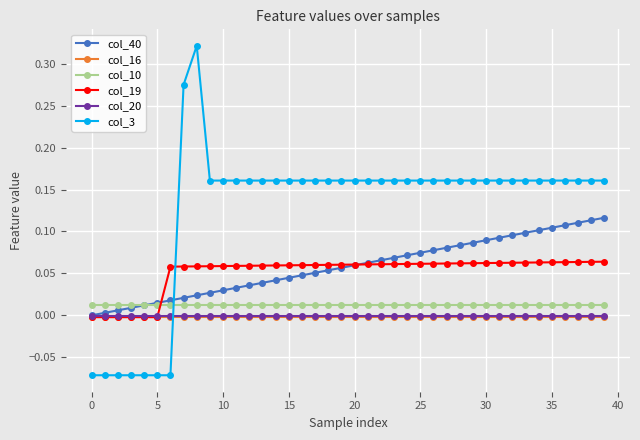

True or false: col_10 and col_3 intersect in this chart.

True